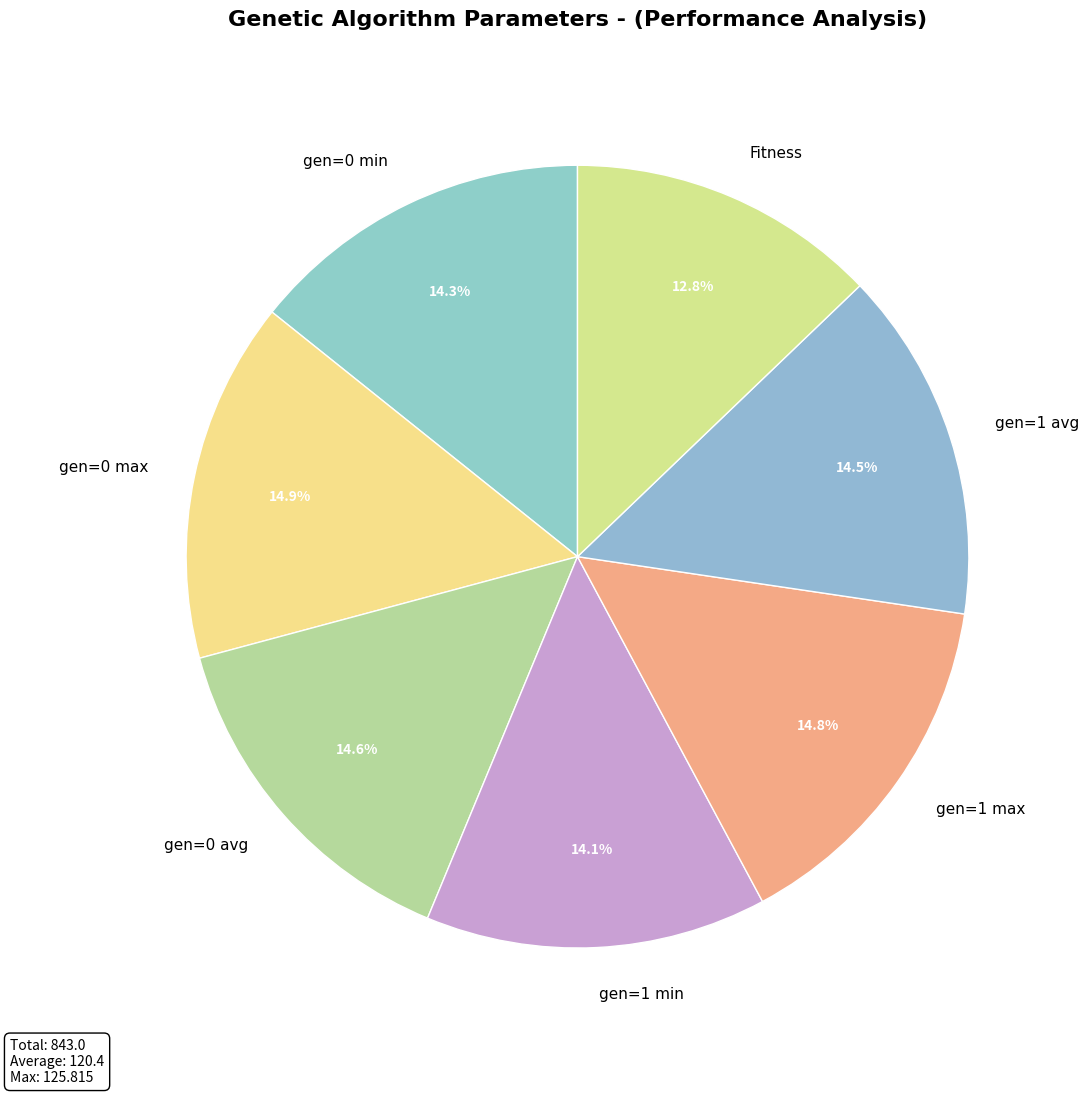

Does gen=0 max represent more than half of the total?

No